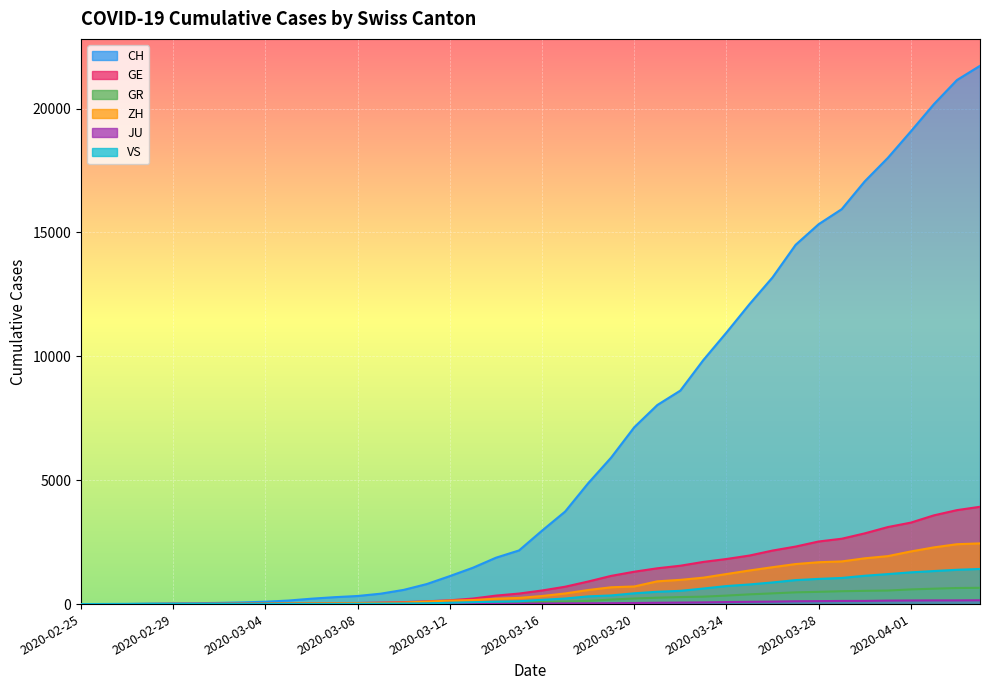

Read the CH value at 2020-03-08, to the nearest 50.

350